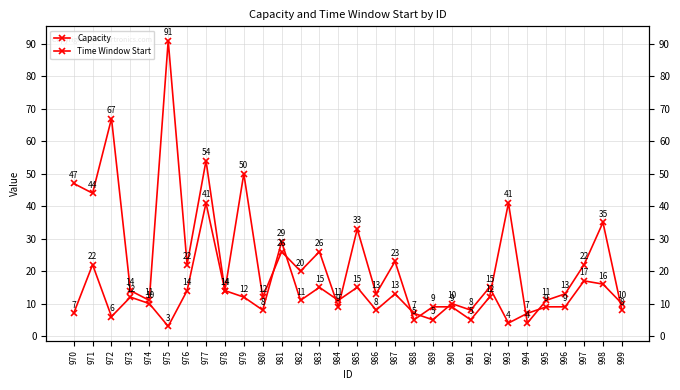

What is the maximum value for Time Window Start?

41